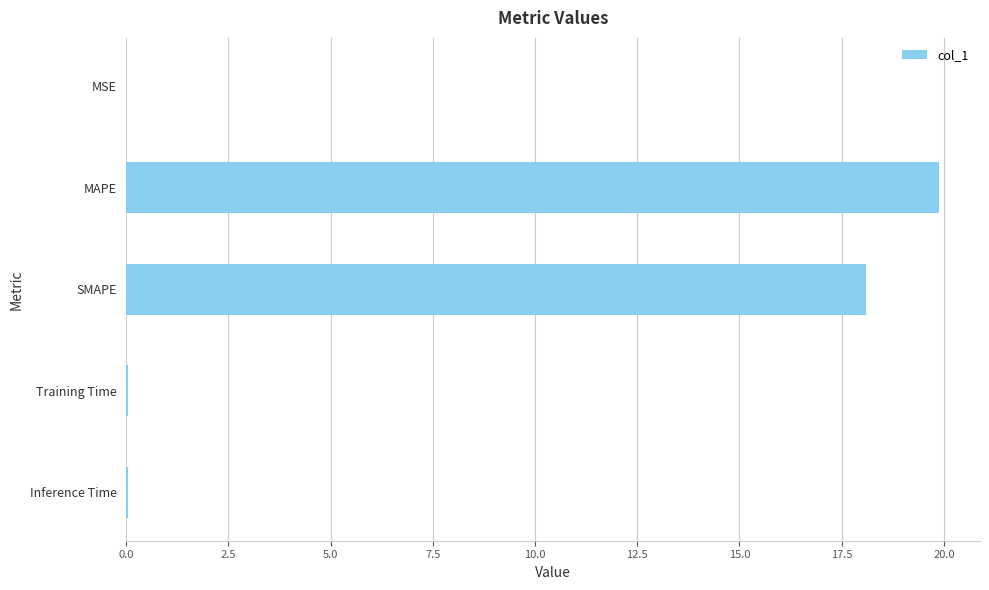

What is the sum of all values?

38.1